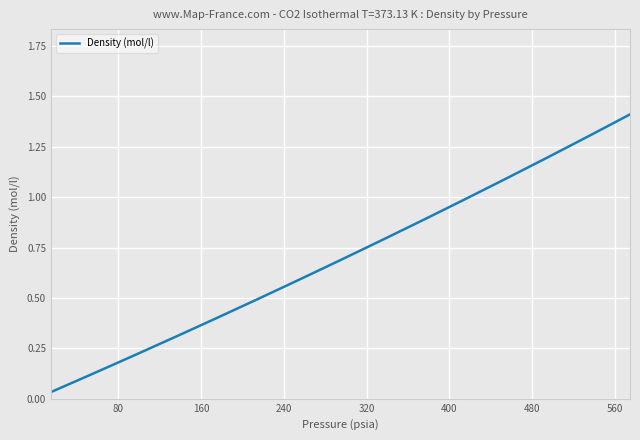

What is the greatest value displayed?

1.4